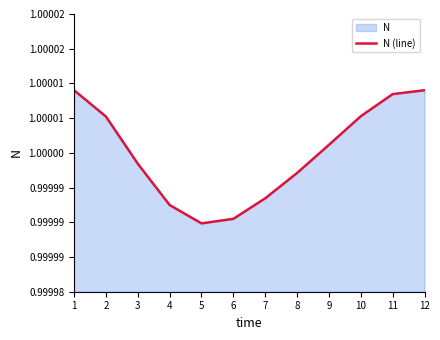

How many distinct data groups are displayed?

1